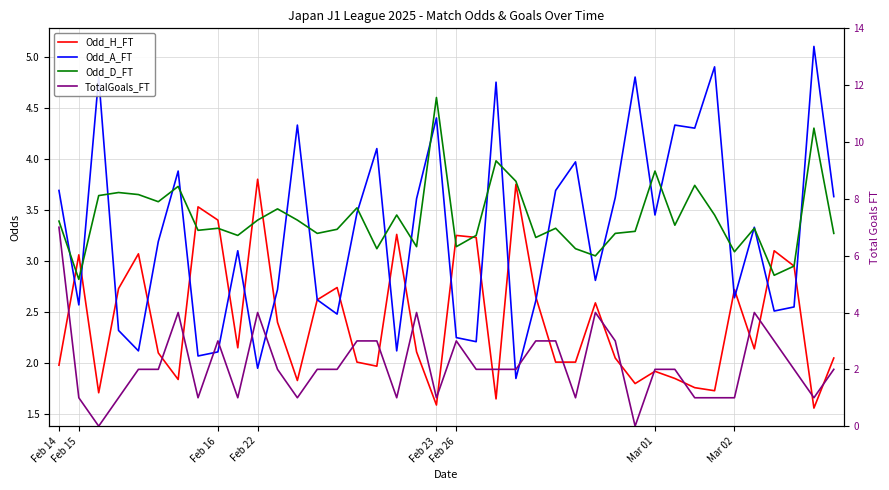

True or false: Odd_H_FT has more than 2 interior local peaks.

True